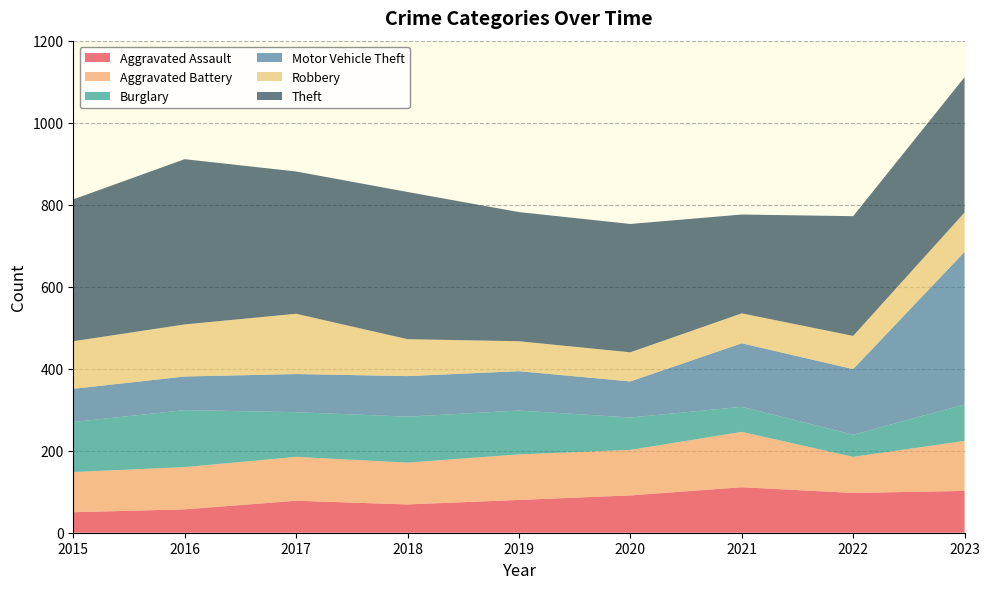

Reading left to right, what are all the values shown in this chart?

Aggravated Assault: 2015=50	2016=57	2017=78	2018=69	2019=80	2020=91	2021=111	2022=97	2023=102
Aggravated Battery: 2015=98	2016=103	2017=107	2018=102	2019=111	2020=111	2021=135	2022=88	2023=122
Burglary: 2015=122	2016=139	2017=109	2018=112	2019=107	2020=79	2021=61	2022=54	2023=89
Motor Vehicle Theft: 2015=81	2016=82	2017=93	2018=99	2019=96	2020=88	2021=155	2022=160	2023=372
Robbery: 2015=116	2016=127	2017=147	2018=90	2019=73	2020=71	2021=73	2022=81	2023=96
Theft: 2015=346	2016=403	2017=347	2018=359	2019=315	2020=313	2021=241	2022=292	2023=330